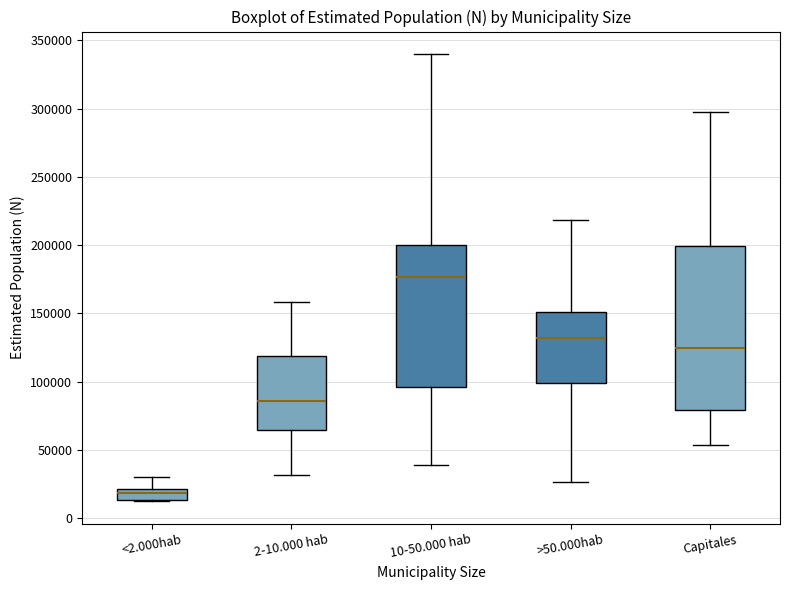

Comparing the boxes themselves (not the whiskers), which one is the tallest?

Capitales